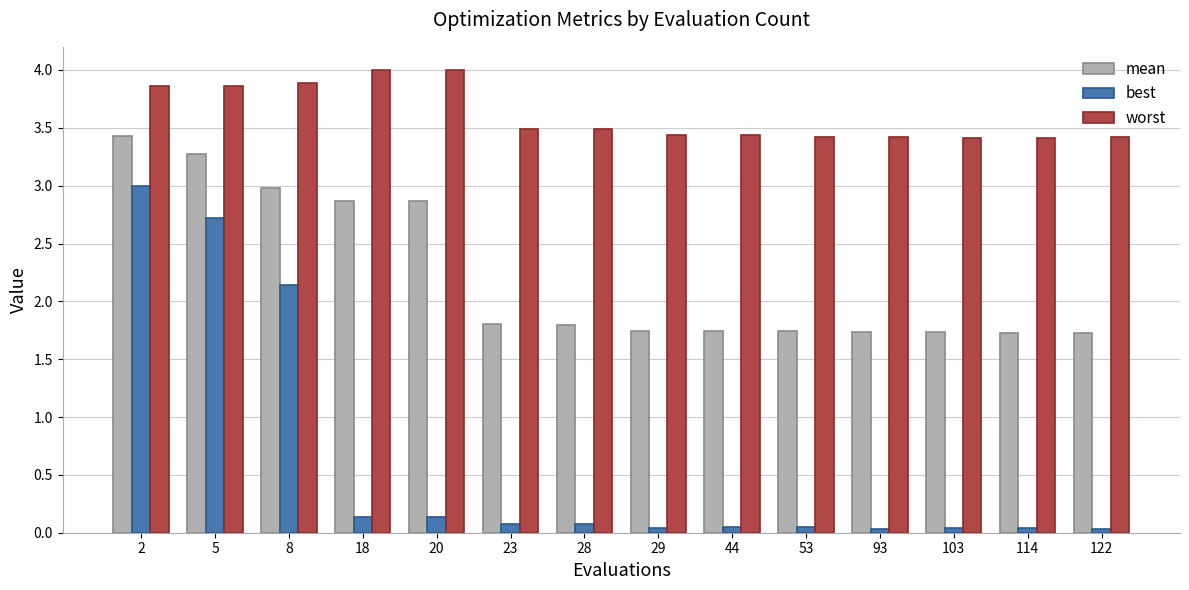

What are all the series names shown in the legend?

mean, best, worst